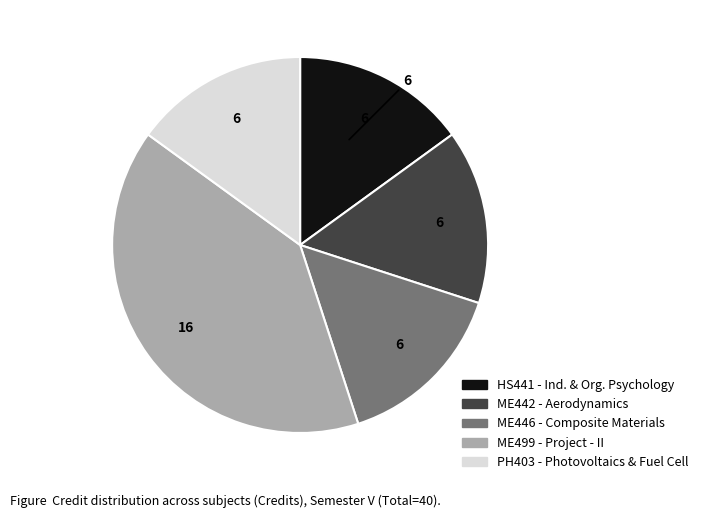

To the nearest percent, what is the average slice percentage?

20%